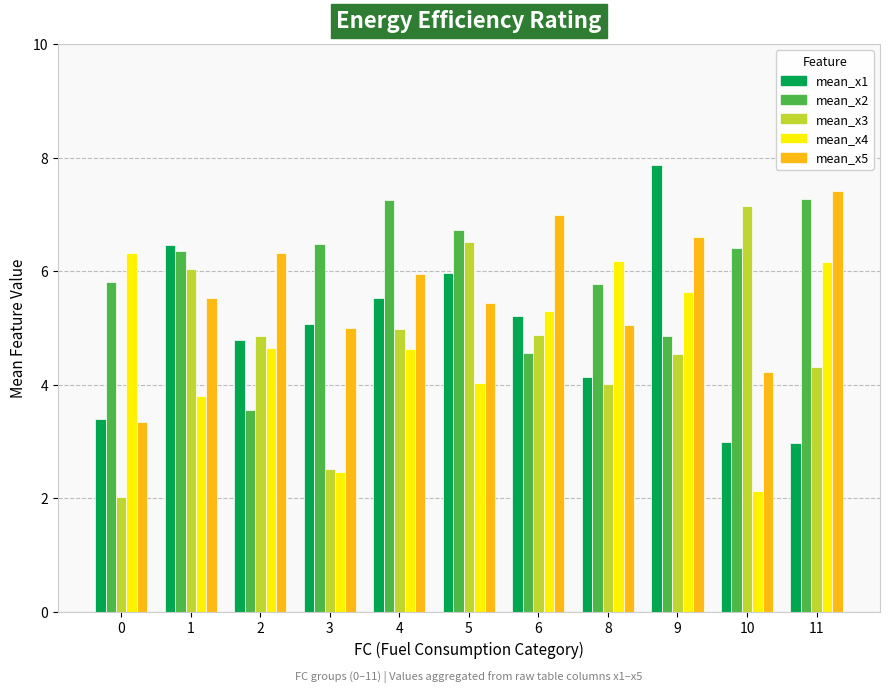

What is the sum of all mean_x5 values?

61.9